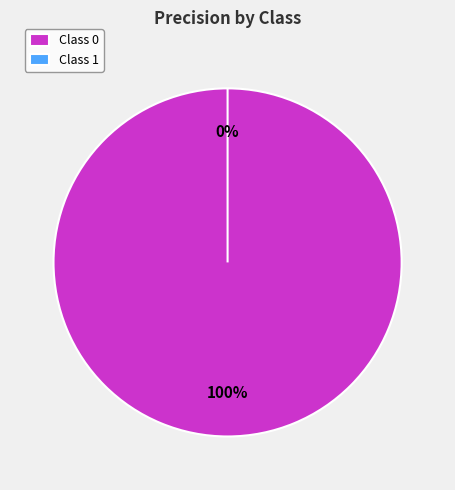

Is it true that 0 is 100% of the pie?

True